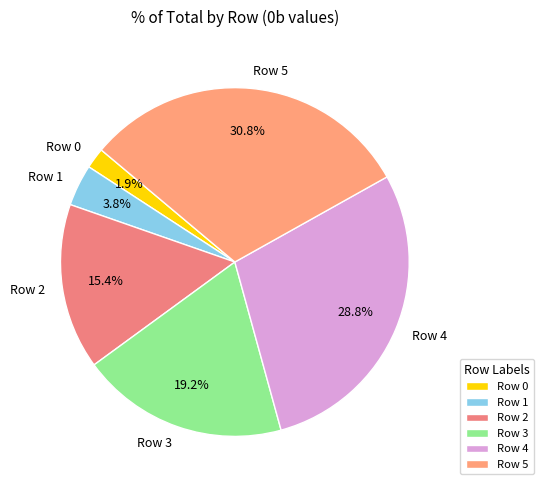

What is the smallest slice in the pie chart?

Row 0